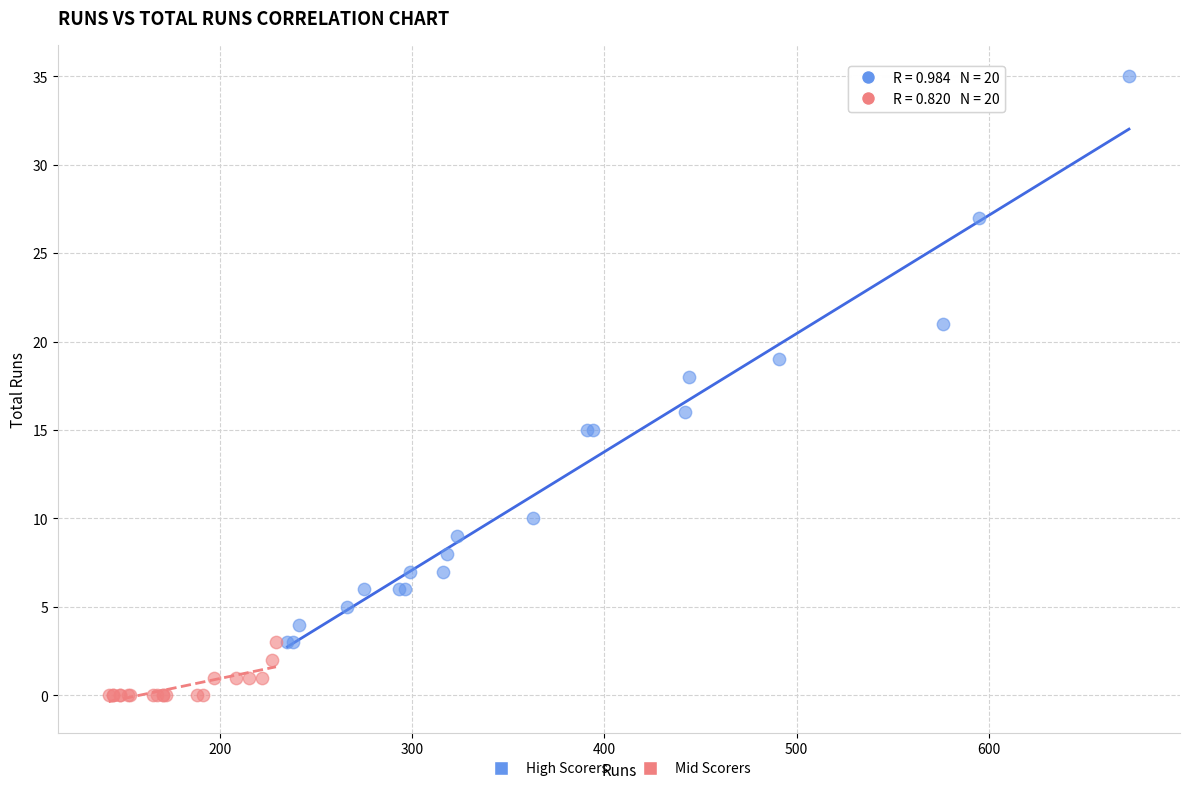

Which series reaches the maximum Y coordinate?

High Scorers